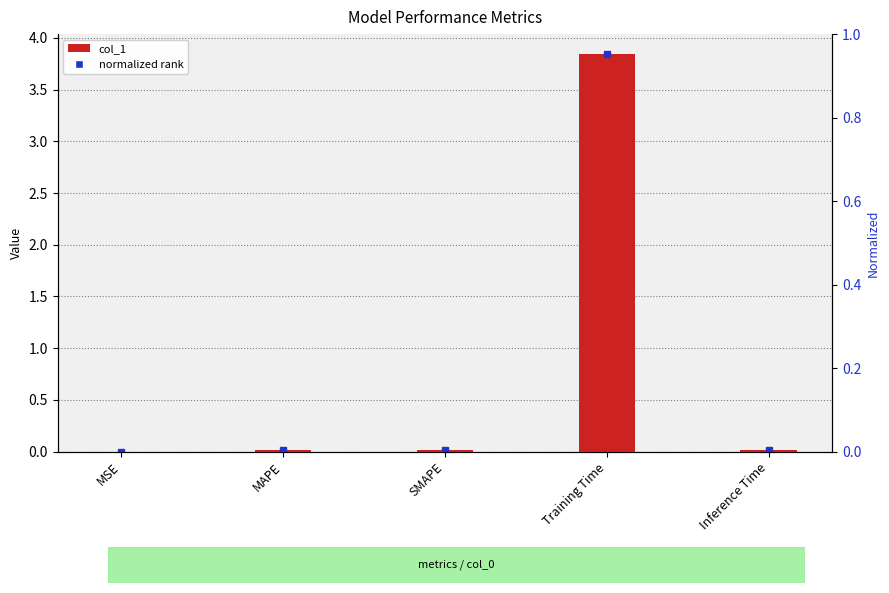

Between Inference Time and MAPE, which is larger?

MAPE